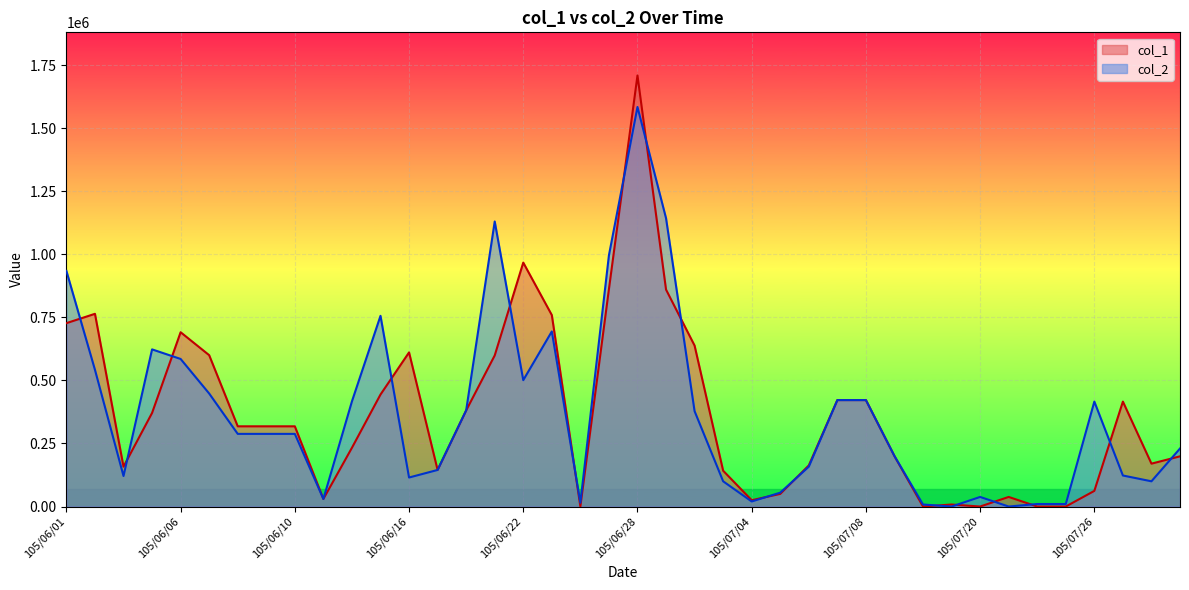

How many interior local valleys does the col_2 series have?

9